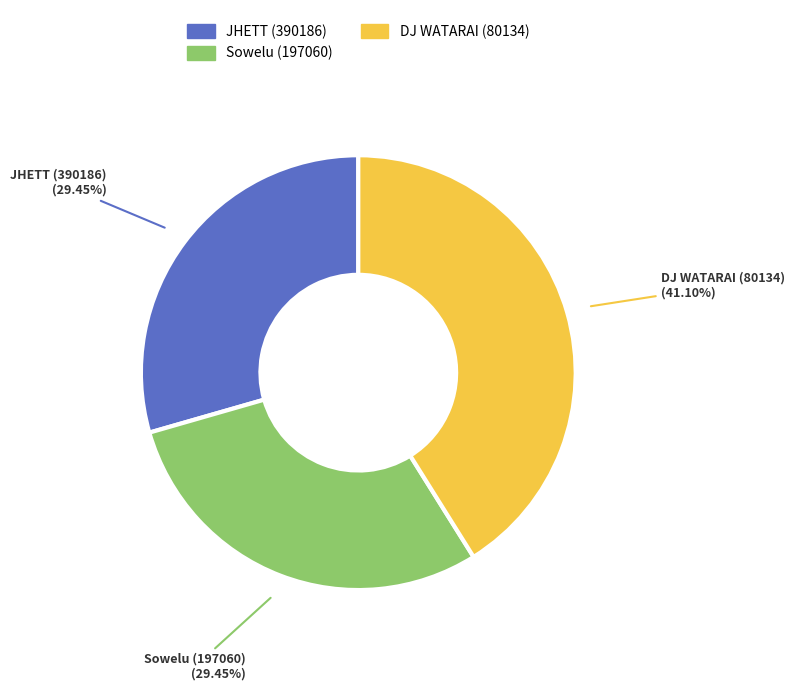

To the nearest percent, what percentage of the pie is JHETT (390186)?

29%